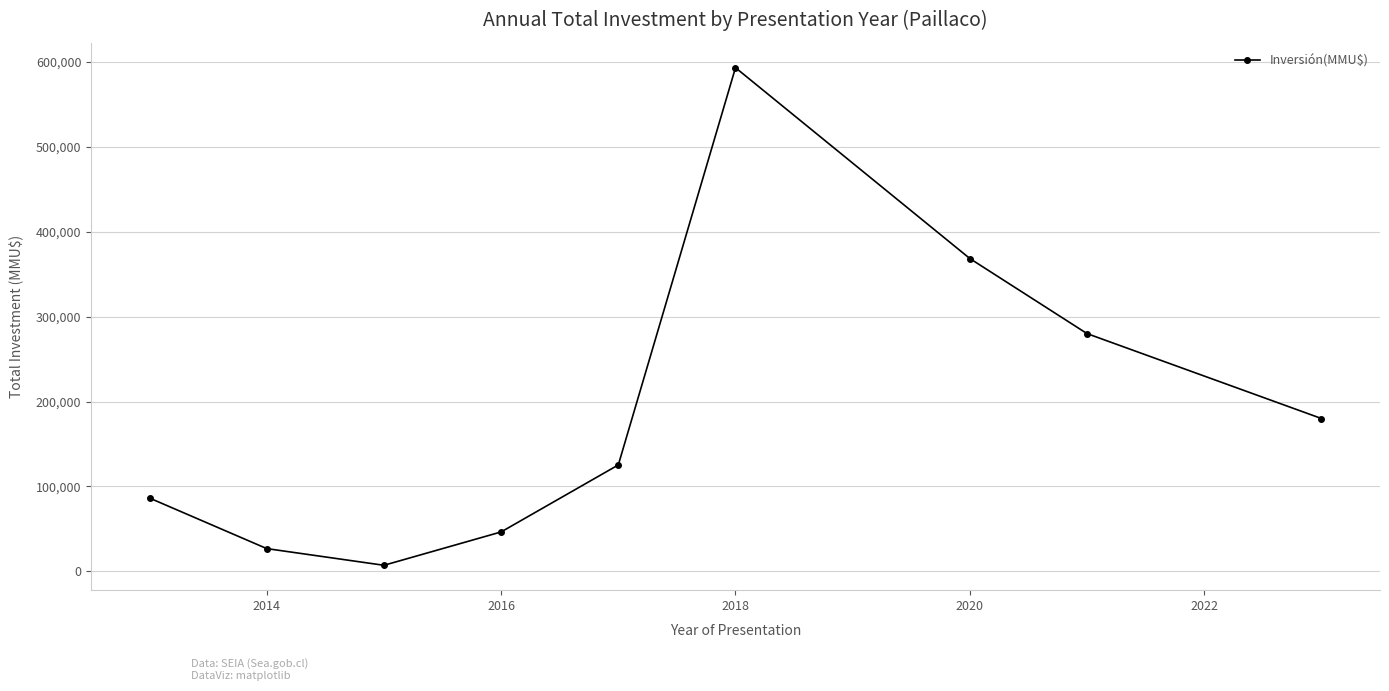

Reading left to right, transcribe all the data shown in this chart.

86265	26750	7098	46390	125310	593209	368420	280000	180000